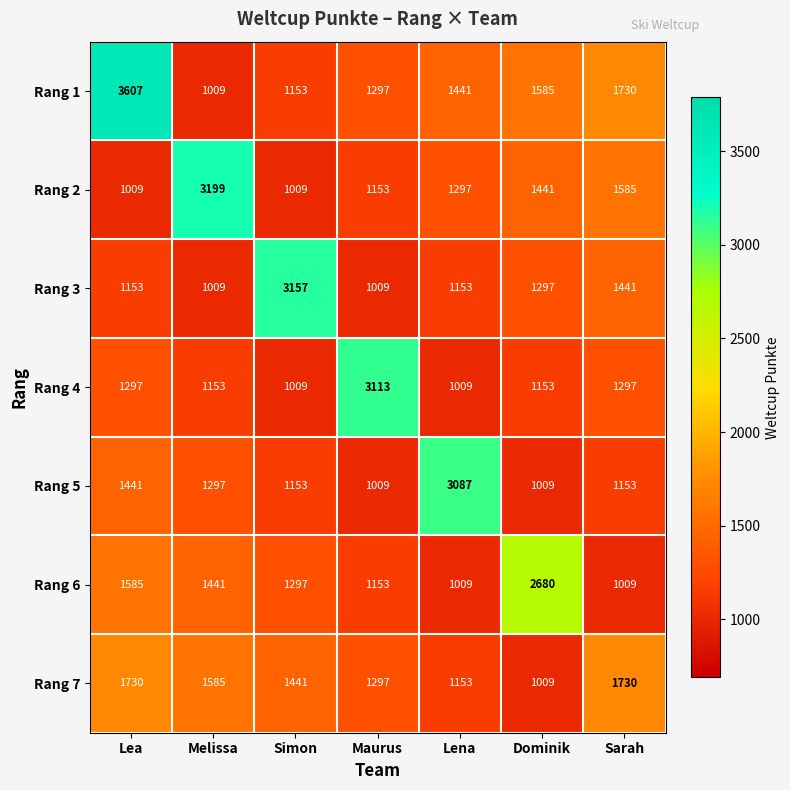

What is the difference between the maximum and minimum values in the Rang 2 series?

2190